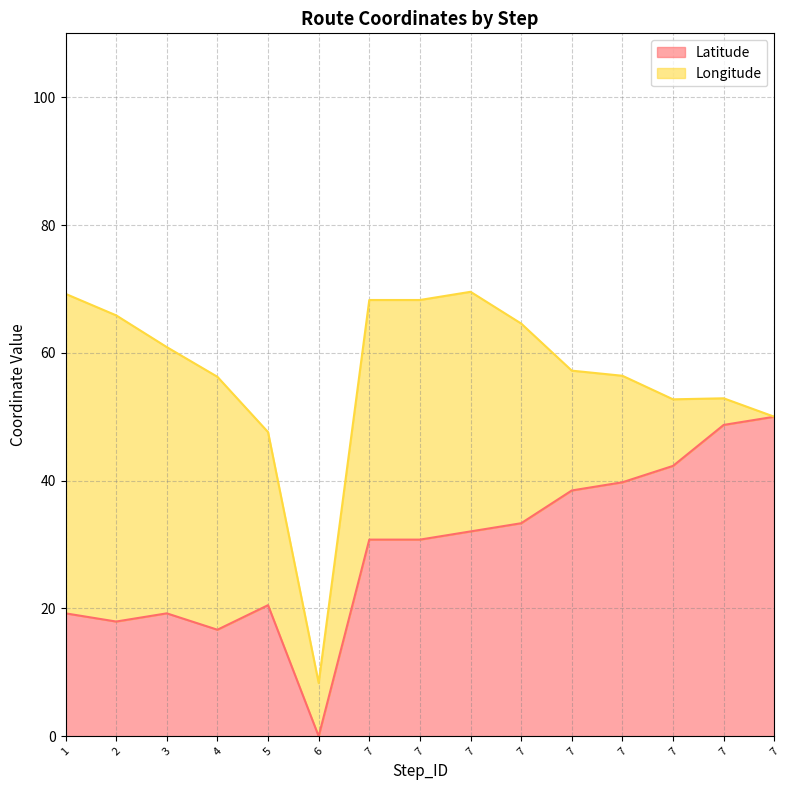

List the labels in order of value, smallest first.

6, 4, 2, 1, 3, 5, 7, 7, 7, 7, 7, 7, 7, 7, 7